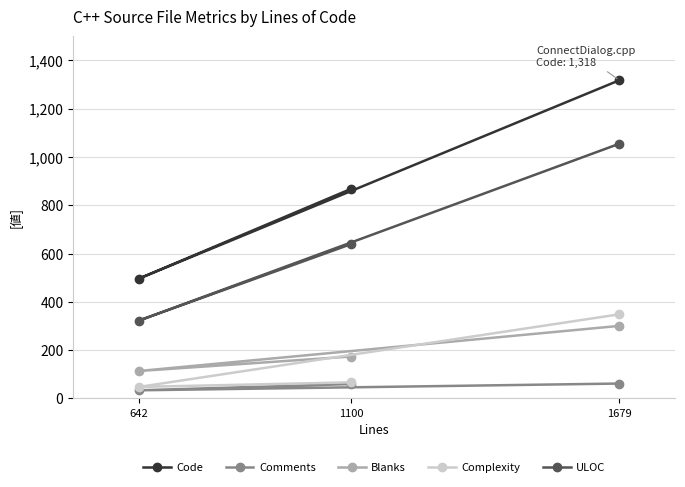

The Blanks series shows 113 at 642. True or false?

True